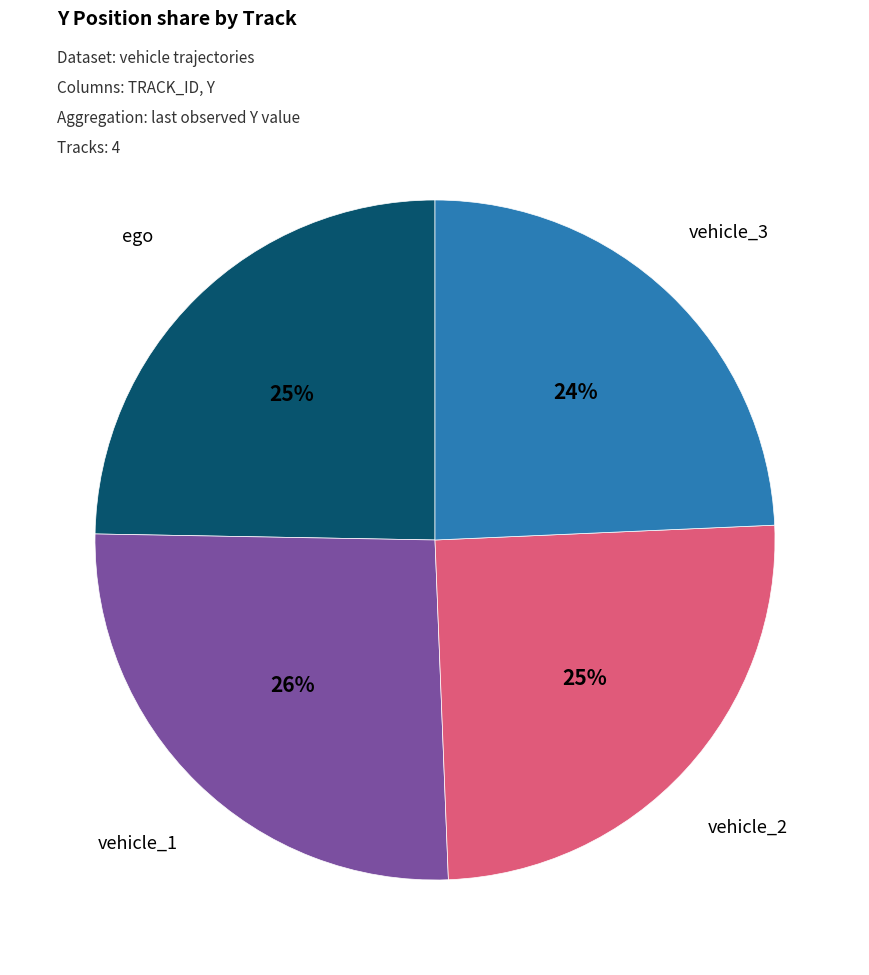

Does any single category account for the majority?

No